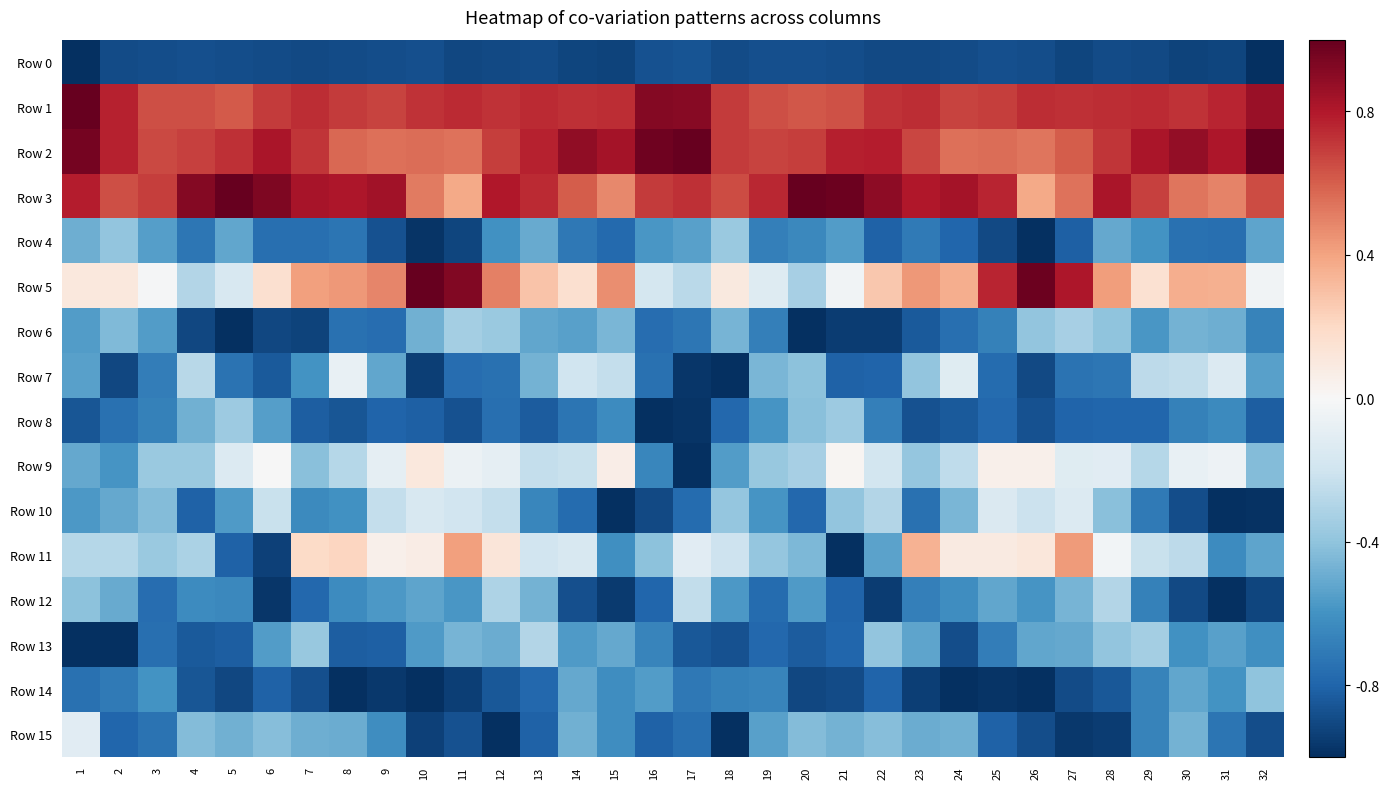

Which category has the lowest value across all series?

1